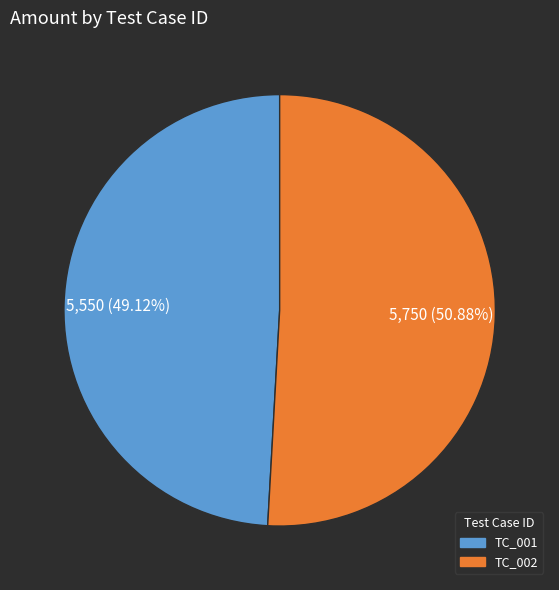

Count the number of slices in the pie.

2